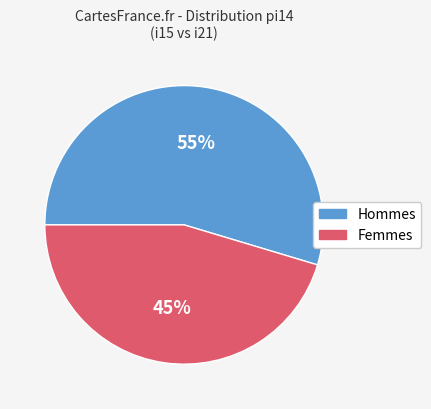

How many slices are in this pie chart?

2